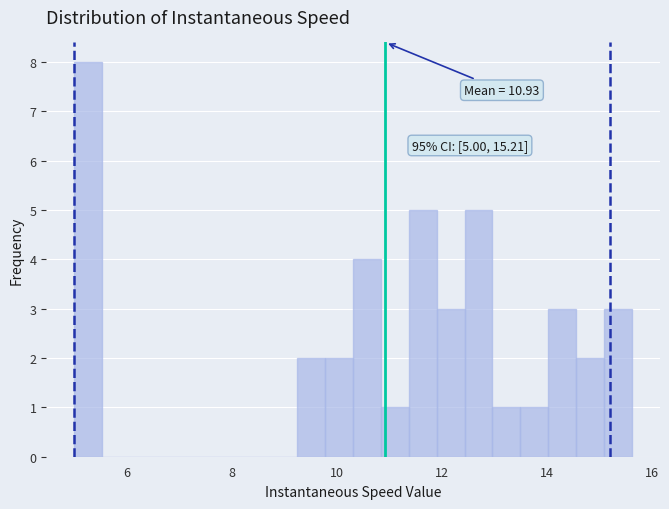

Read against the x-axis, roughly where is the centre of the tallest bar?

5.2